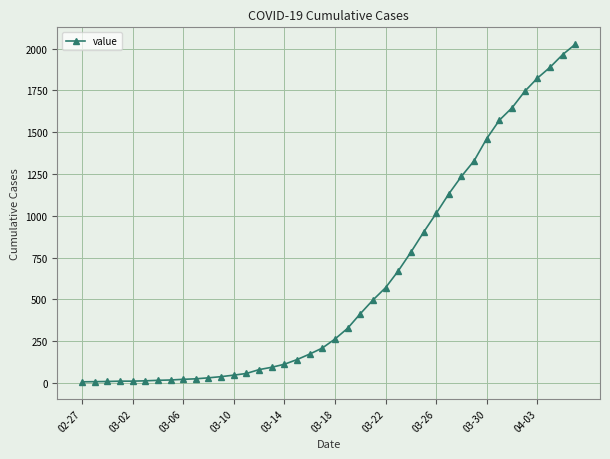

How many series are shown in this chart?

1